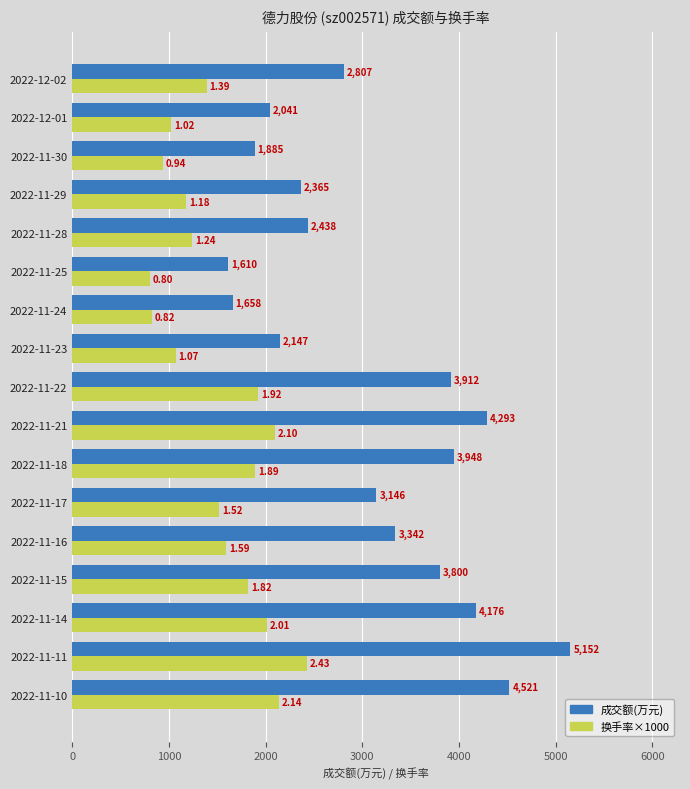

What is the sum of all 换手率×1000 values?

25880.0